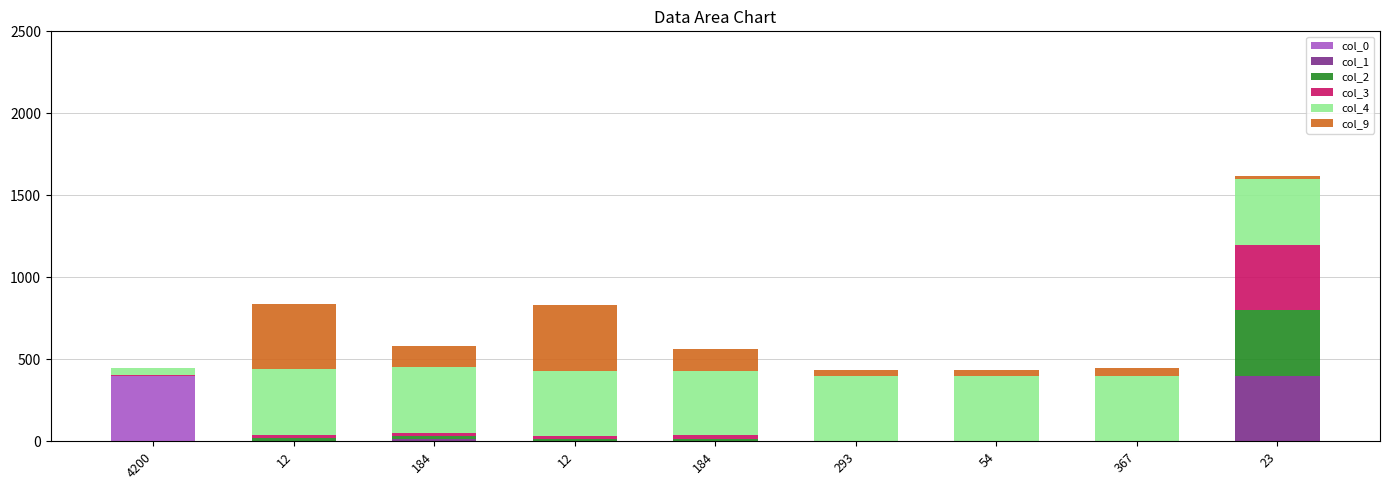

The col_9 series shows -239.2 at 4200. True or false?

False